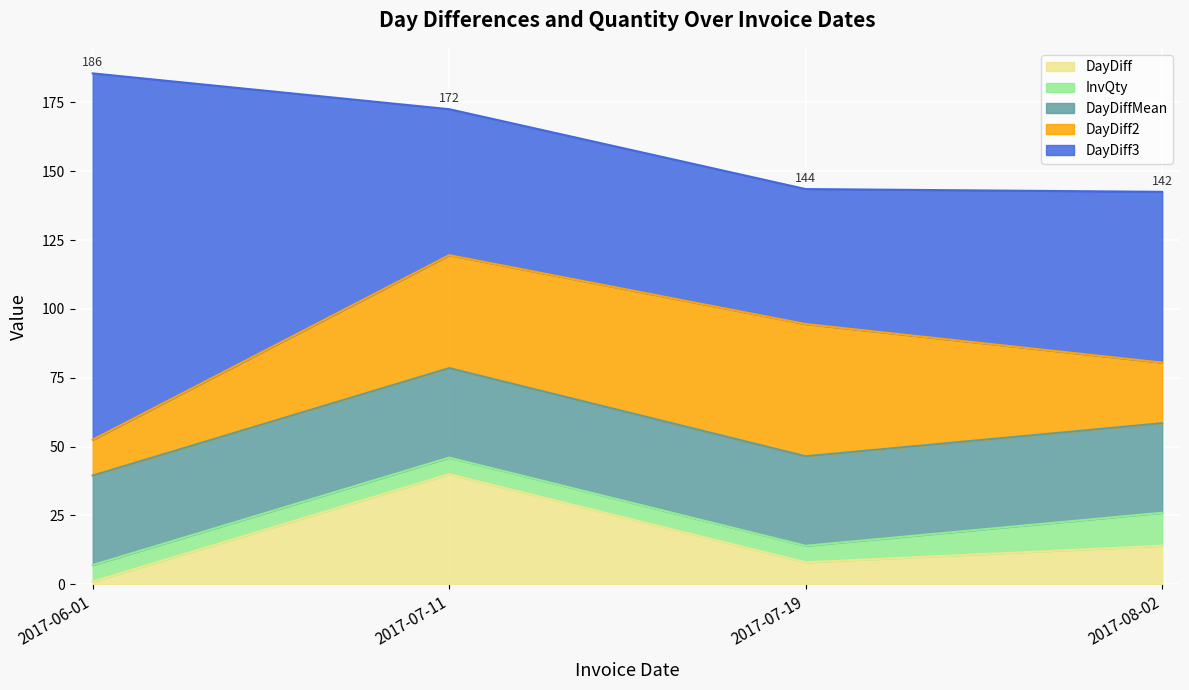

Rank the series at 2017-07-11 from lowest to highest value.

InvQty, DayDiffMean, DayDiff, DayDiff2, DayDiff3